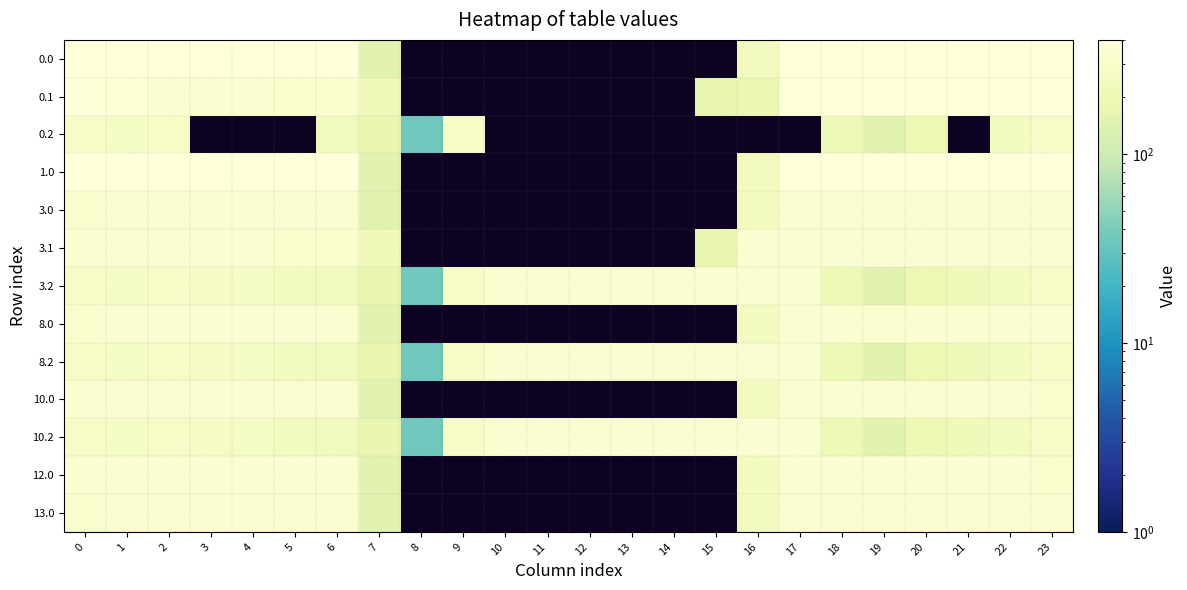

Read the 0.2 value at 22.

247.4